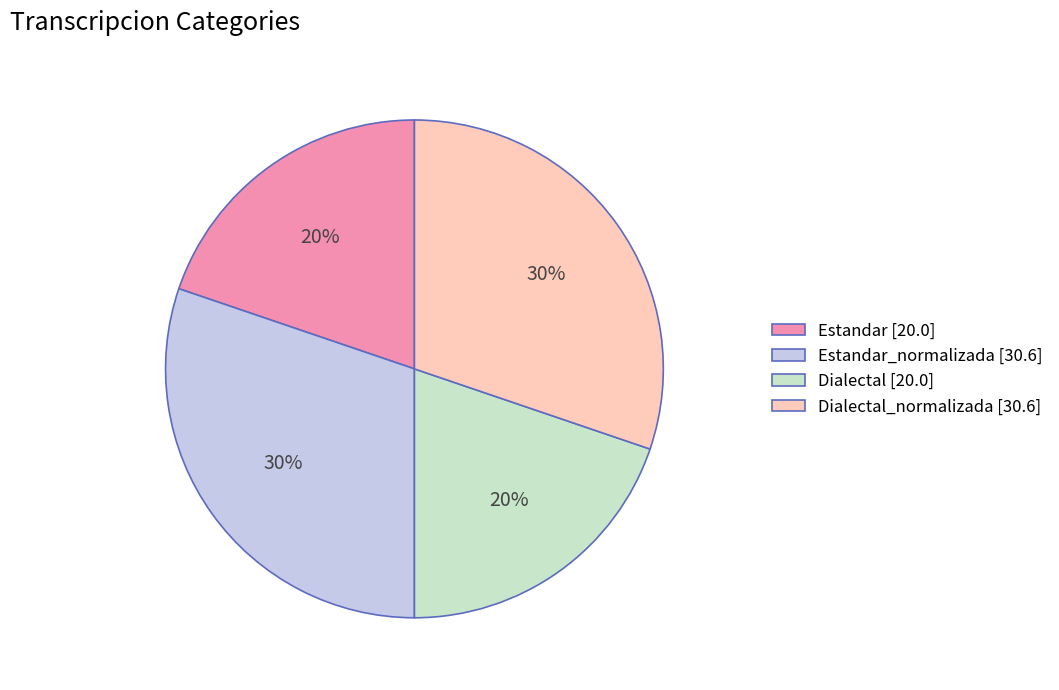

Between Estandar_normalizada [30.6] and Dialectal [20.0], which is larger?

Estandar_normalizada [30.6]